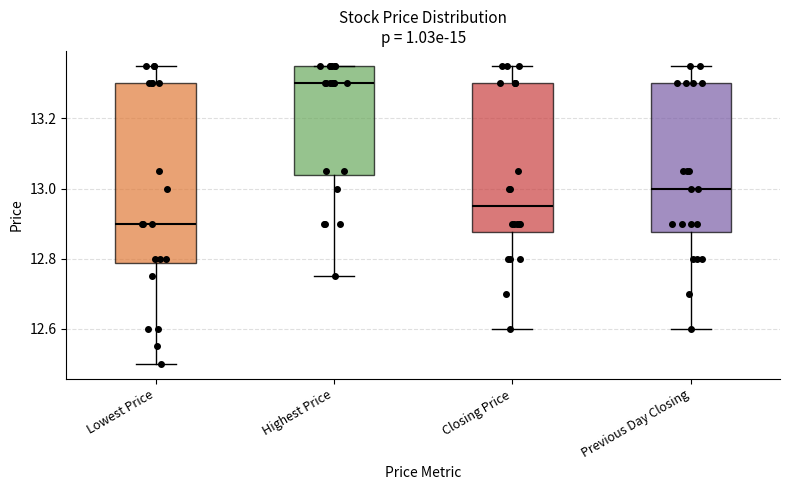

Reading left to right, read every box against the y-axis: the position of its median line, the range the box covers, and the ends of its whiskers. The values are not printed on the chart, so give them approximately, as read against the axis.

Lowest Price: median 12.90, box 12.78 to 13.30, whiskers 12.50 to 13.36
Highest Price: median 13.30, box 13.04 to 13.36, whiskers 12.76 to 13.36
Closing Price: median 12.96, box 12.88 to 13.30, whiskers 12.60 to 13.36
Previous Day Closing: median 13.00, box 12.88 to 13.30, whiskers 12.60 to 13.36